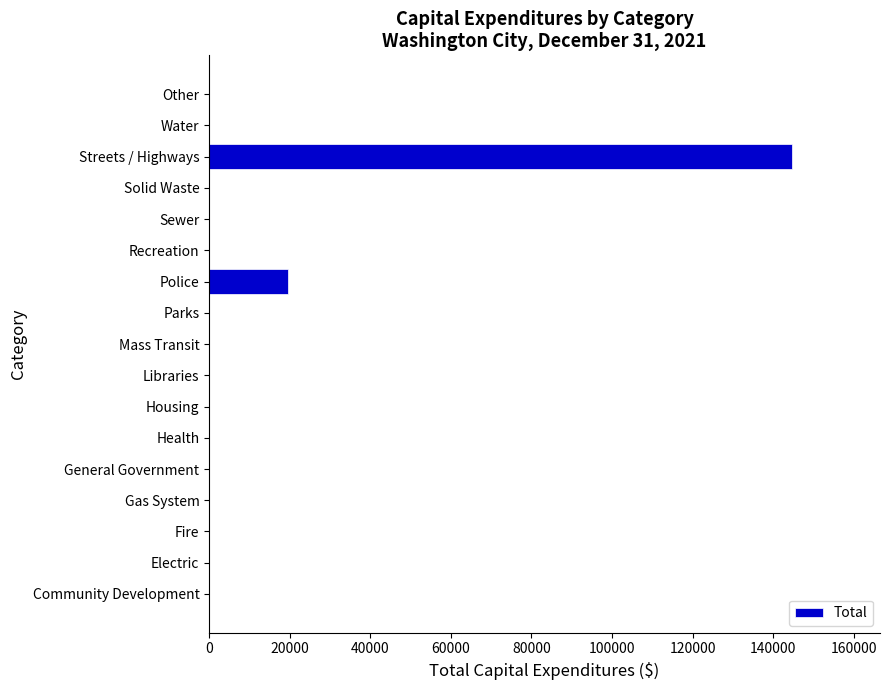

Is it true that the value at Parks is 0?

True